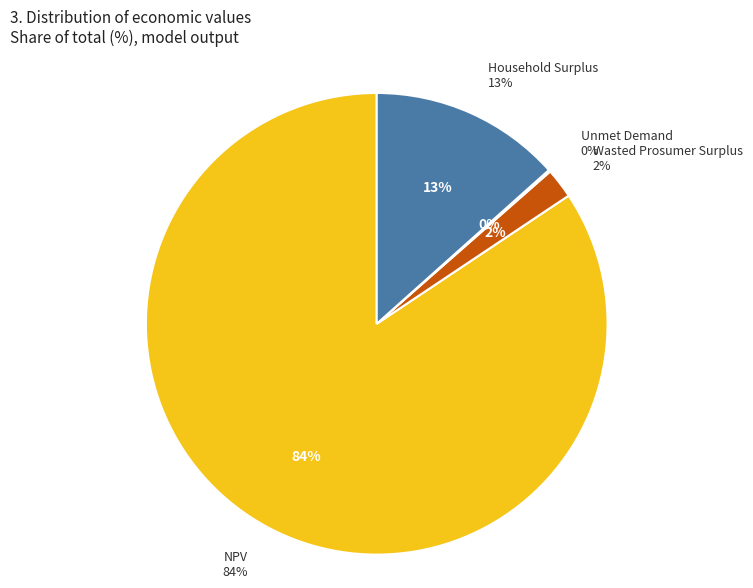

Which category has the biggest portion of the pie?

NPV